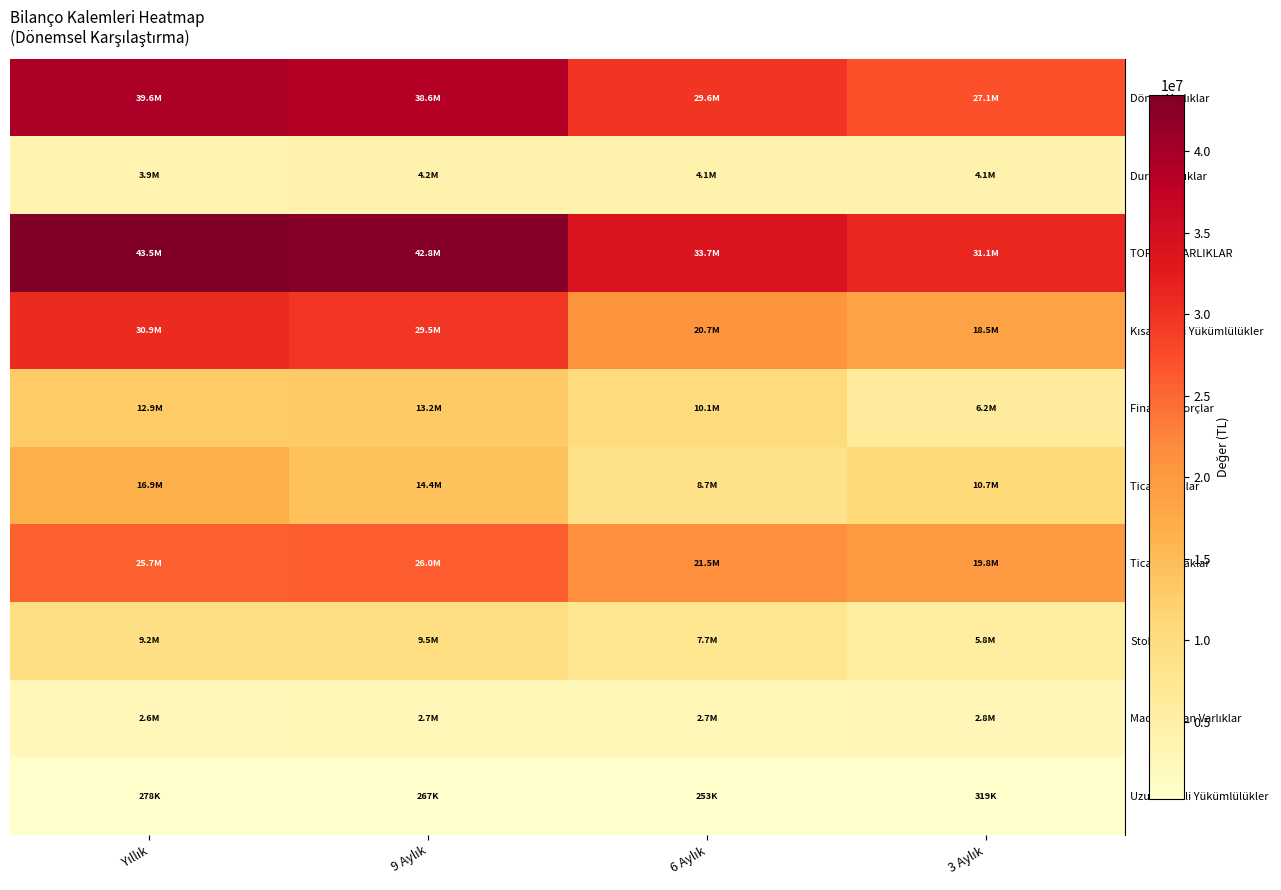

What is the minimum value shown in the chart?

253438